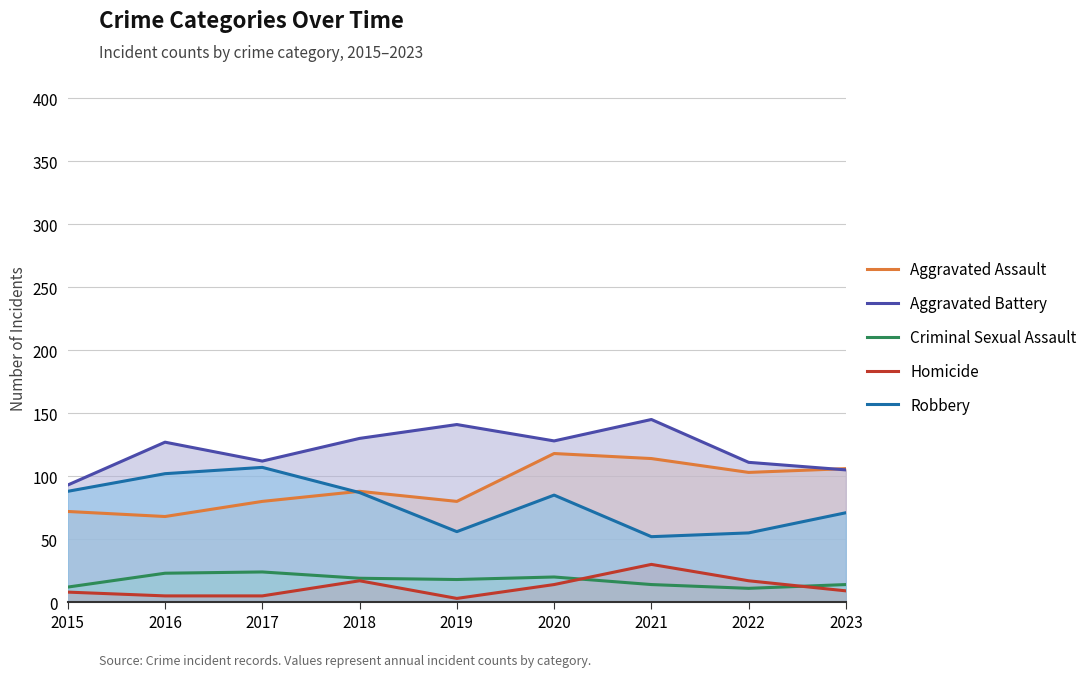

How many values in the Criminal Sexual Assault series exceed 18?

4